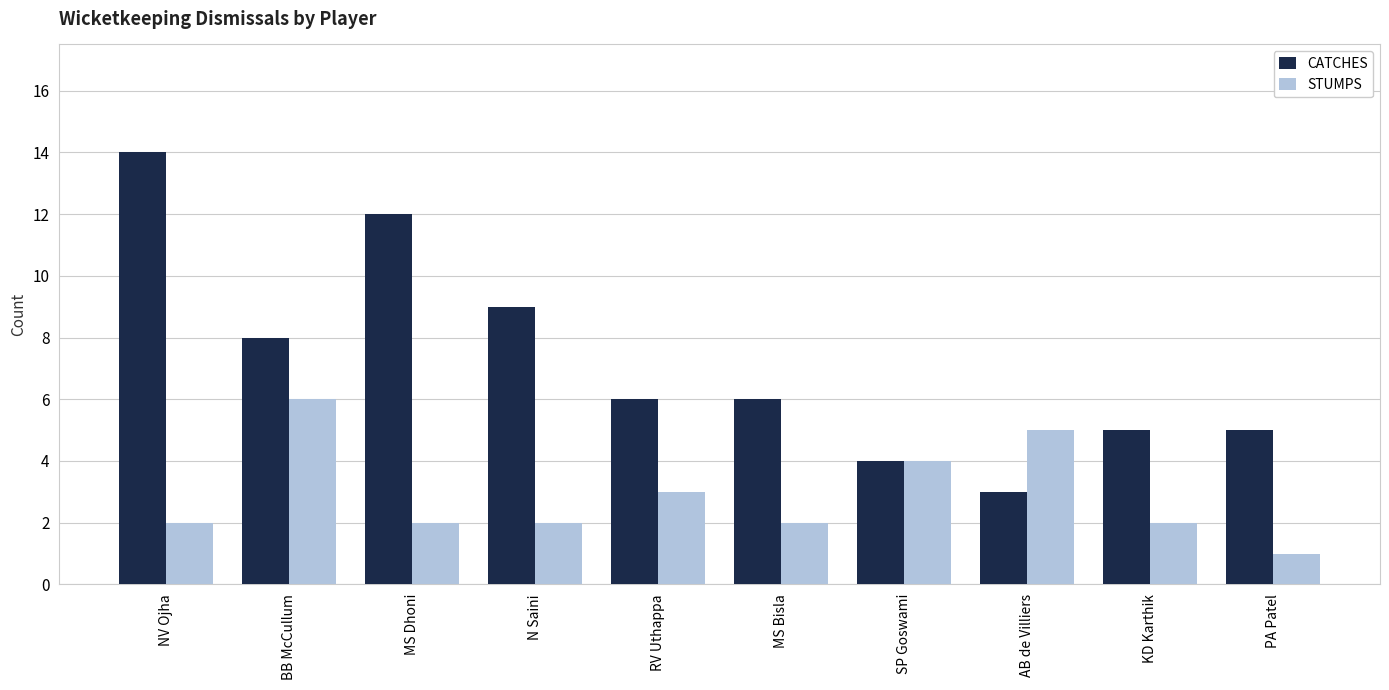

What is the difference between the maximum and minimum values in the CATCHES series?

11